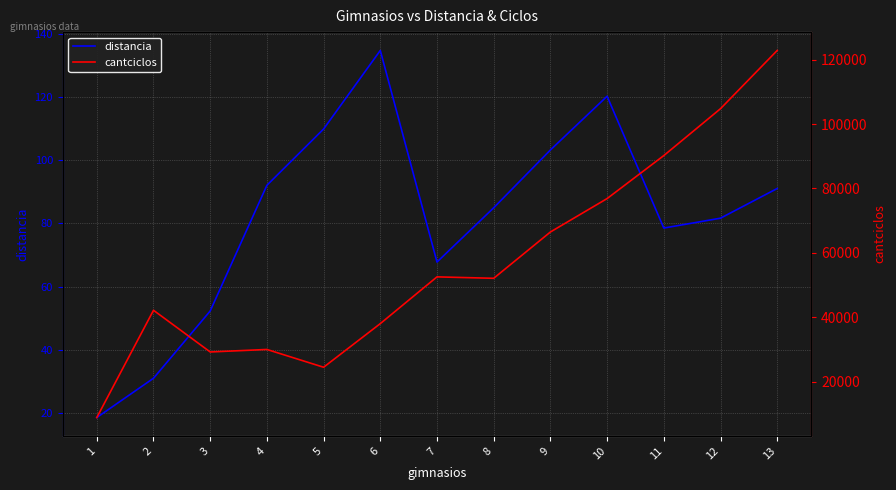

The cantciclos series shows 122733.4 at 10. True or false?

False